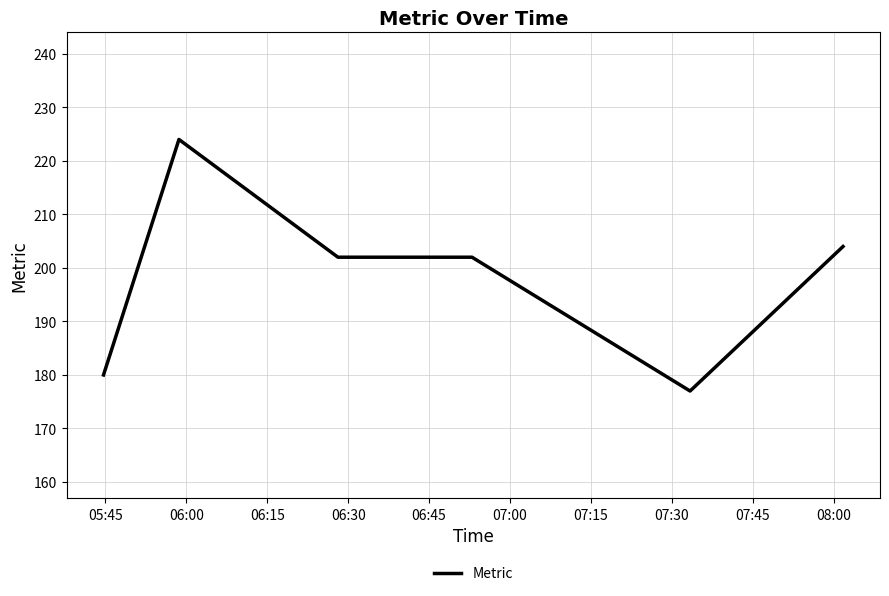

What is the greatest value displayed?

224